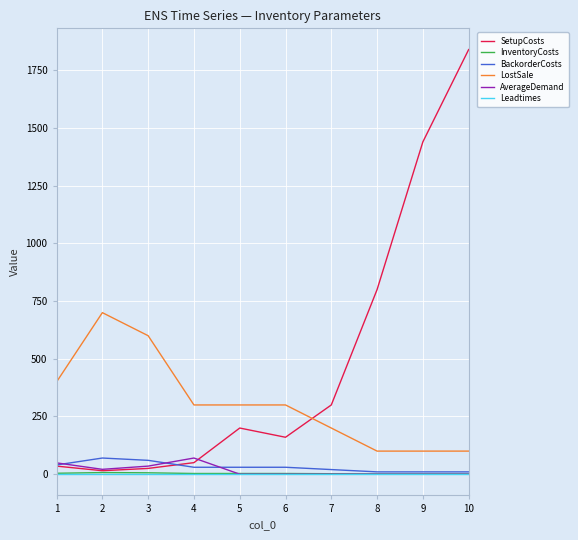

Which series has the largest total across all categories?

SetupCosts